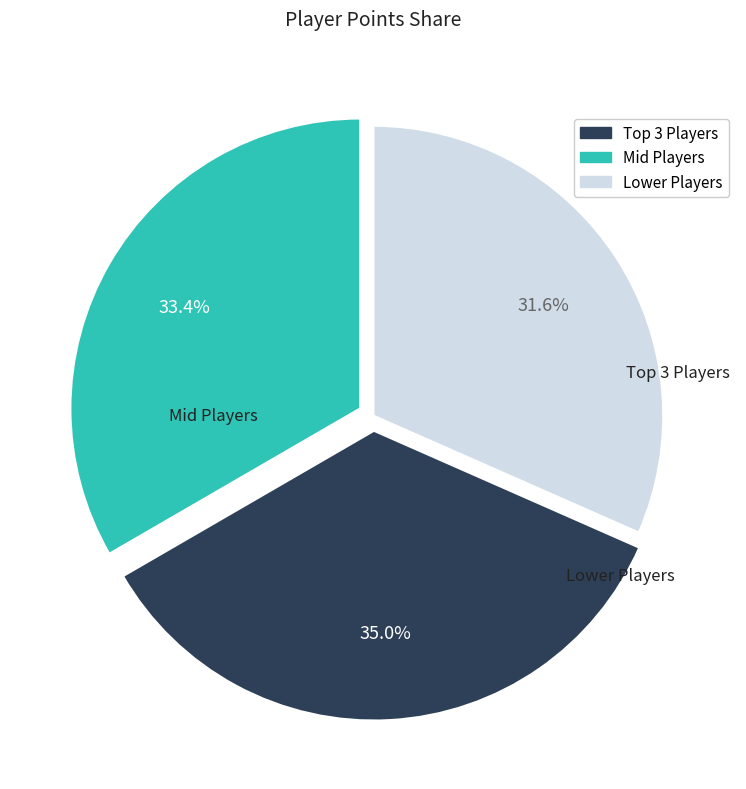

Is there a majority slice in this chart?

No